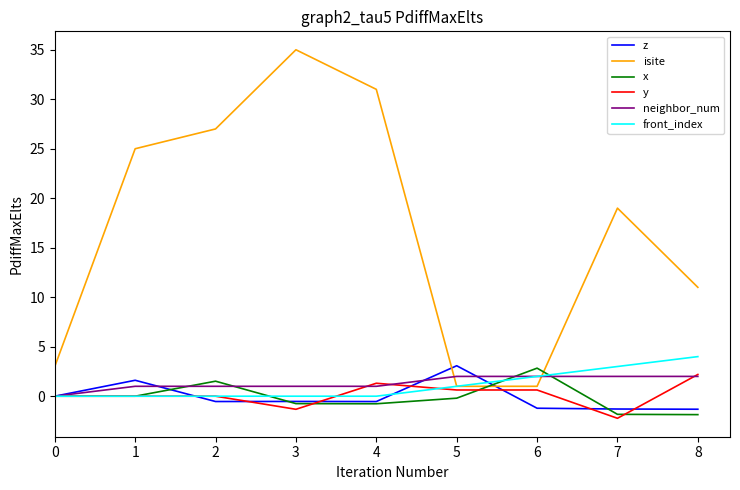

What is the difference between the maximum and second lowest values in the y series?

3.5